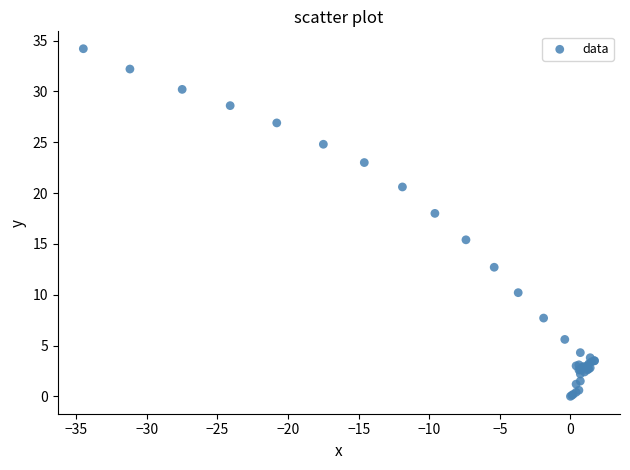

What Y value in the scatter plot is closest to 17?

18.0